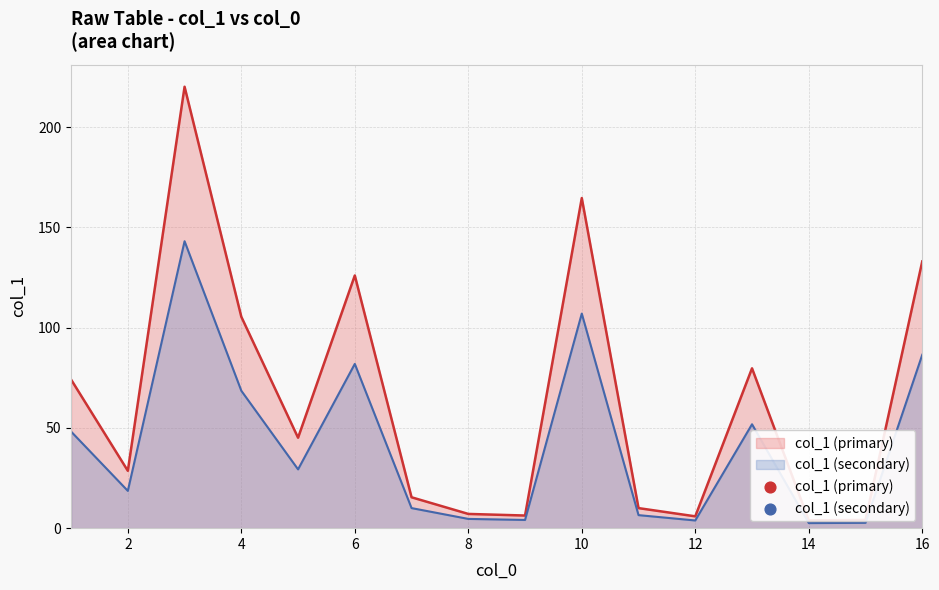

Approximately how many times larger is the value at 4 compared to 13?

1.3